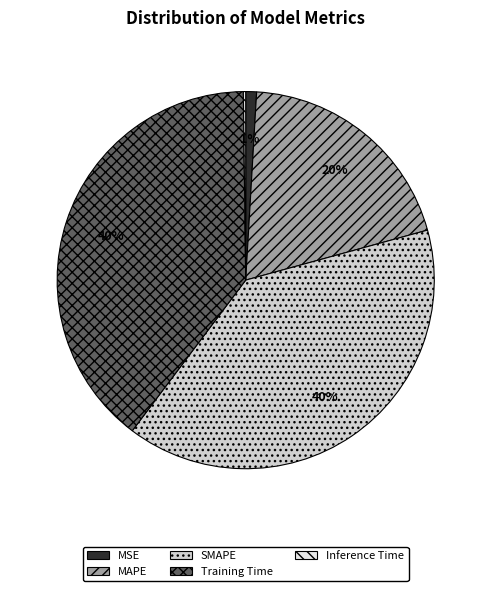

The MSE slice represents 1% of the pie. True or false?

True